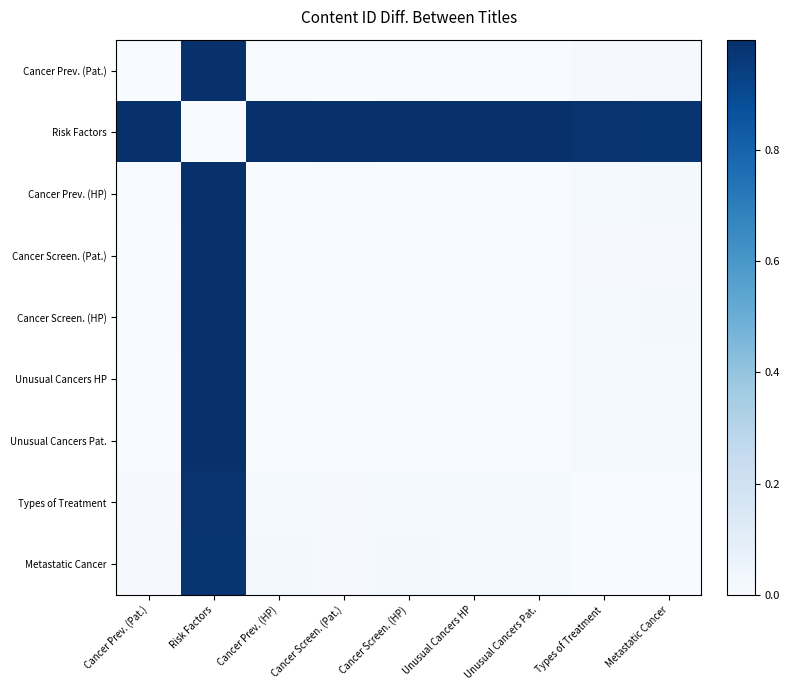

Reading left to right, what are all the values shown in this chart?

Cancer Prev. (Pat.): Cancer Prev. (Pat.)=0.0	Risk Factors=1.0	Cancer Prev. (HP)=0.0	Cancer Screen. (Pat.)=0.0	Cancer Screen. (HP)=0.0	Unusual Cancers HP=0.0	Unusual Cancers Pat.=0.0	Types of Treatment=0.0	Metastatic Cancer=0.0
Risk Factors: Cancer Prev. (Pat.)=1.0	Risk Factors=0.0	Cancer Prev. (HP)=1.0	Cancer Screen. (Pat.)=1.0	Cancer Screen. (HP)=1.0	Unusual Cancers HP=1.0	Unusual Cancers Pat.=1.0	Types of Treatment=1.0	Metastatic Cancer=1.0
Cancer Prev. (HP): Cancer Prev. (Pat.)=0.0	Risk Factors=1.0	Cancer Prev. (HP)=0.0	Cancer Screen. (Pat.)=0.0	Cancer Screen. (HP)=0.0	Unusual Cancers HP=0.0	Unusual Cancers Pat.=0.0	Types of Treatment=0.0	Metastatic Cancer=0.0
Cancer Screen. (Pat.): Cancer Prev. (Pat.)=0.0	Risk Factors=1.0	Cancer Prev. (HP)=0.0	Cancer Screen. (Pat.)=0.0	Cancer Screen. (HP)=0.0	Unusual Cancers HP=0.0	Unusual Cancers Pat.=0.0	Types of Treatment=0.0	Metastatic Cancer=0.0
Cancer Screen. (HP): Cancer Prev. (Pat.)=0.0	Risk Factors=1.0	Cancer Prev. (HP)=0.0	Cancer Screen. (Pat.)=0.0	Cancer Screen. (HP)=0.0	Unusual Cancers HP=0.0	Unusual Cancers Pat.=0.0	Types of Treatment=0.0	Metastatic Cancer=0.0
Unusual Cancers HP: Cancer Prev. (Pat.)=0.0	Risk Factors=1.0	Cancer Prev. (HP)=0.0	Cancer Screen. (Pat.)=0.0	Cancer Screen. (HP)=0.0	Unusual Cancers HP=0.0	Unusual Cancers Pat.=0.0	Types of Treatment=0.0	Metastatic Cancer=0.0
Unusual Cancers Pat.: Cancer Prev. (Pat.)=0.0	Risk Factors=1.0	Cancer Prev. (HP)=0.0	Cancer Screen. (Pat.)=0.0	Cancer Screen. (HP)=0.0	Unusual Cancers HP=0.0	Unusual Cancers Pat.=0.0	Types of Treatment=0.0	Metastatic Cancer=0.0
Types of Treatment: Cancer Prev. (Pat.)=0.0	Risk Factors=1.0	Cancer Prev. (HP)=0.0	Cancer Screen. (Pat.)=0.0	Cancer Screen. (HP)=0.0	Unusual Cancers HP=0.0	Unusual Cancers Pat.=0.0	Types of Treatment=0.0	Metastatic Cancer=0.0
Metastatic Cancer: Cancer Prev. (Pat.)=0.0	Risk Factors=1.0	Cancer Prev. (HP)=0.0	Cancer Screen. (Pat.)=0.0	Cancer Screen. (HP)=0.0	Unusual Cancers HP=0.0	Unusual Cancers Pat.=0.0	Types of Treatment=0.0	Metastatic Cancer=0.0